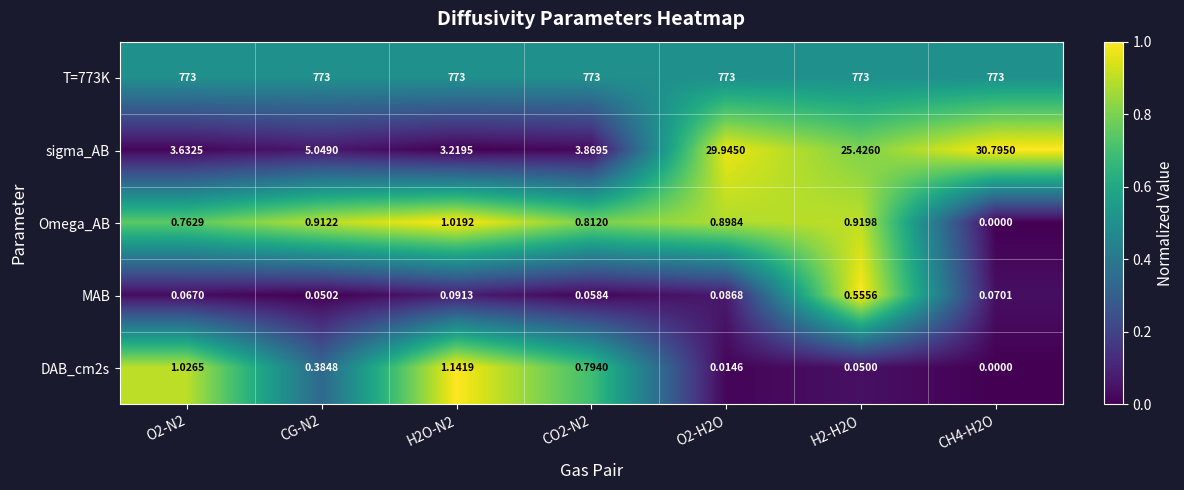

Between CO2-N2 and CH4-H2O, which series saw the biggest shift?

sigma_AB